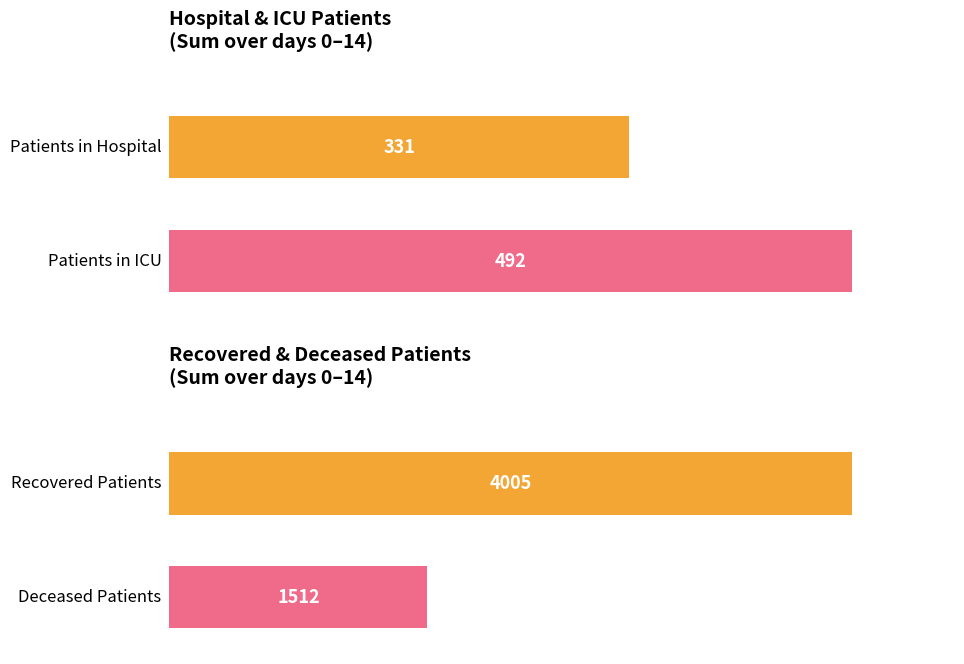

What are all the series names shown in the legend?

patients_in_hospital, patients_in_icu, recovered_patients, deceased_patients